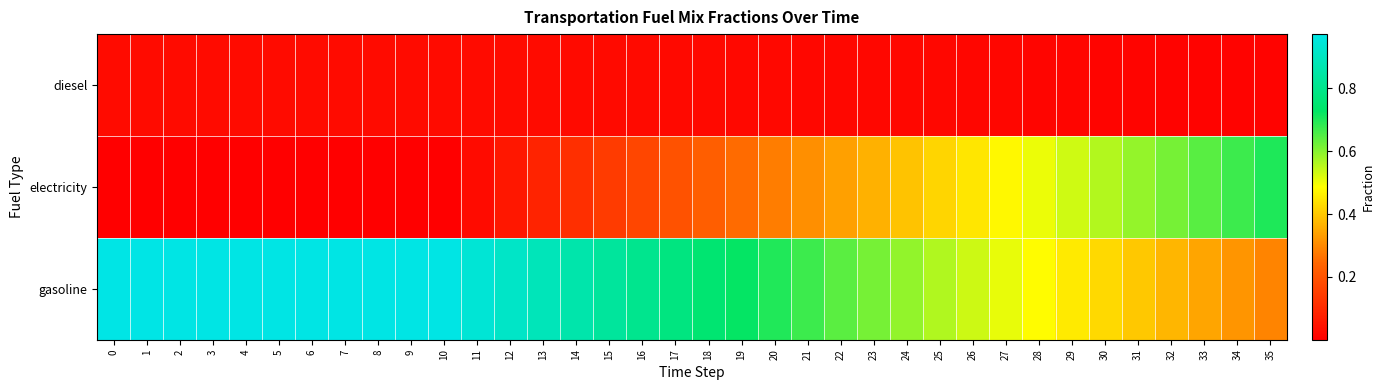

Rank the series at 27 from lowest to highest value.

diesel, electricity, gasoline